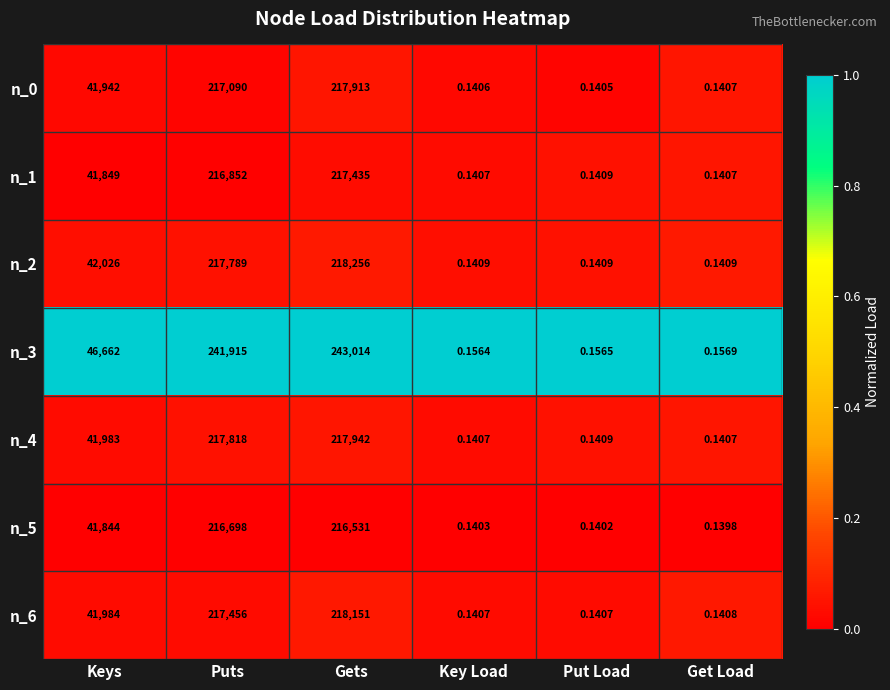

At which category is the sum across all series the highest?

Gets